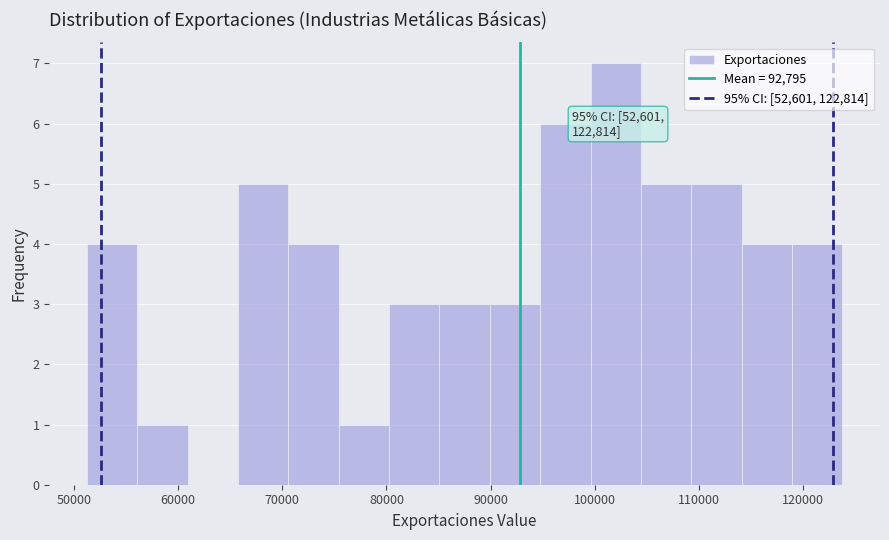

Over which range of the x-axis is the bar tallest?

100000 to 104000